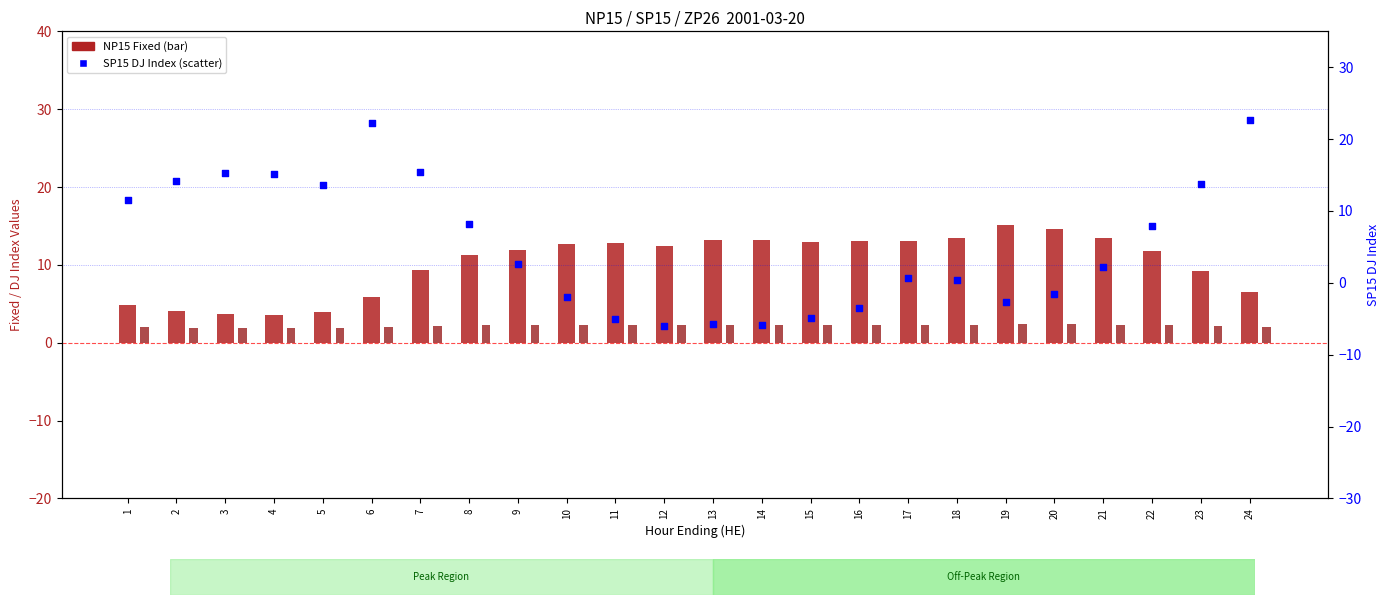

Which series contains the highest Y value?

SP15 DJ Index